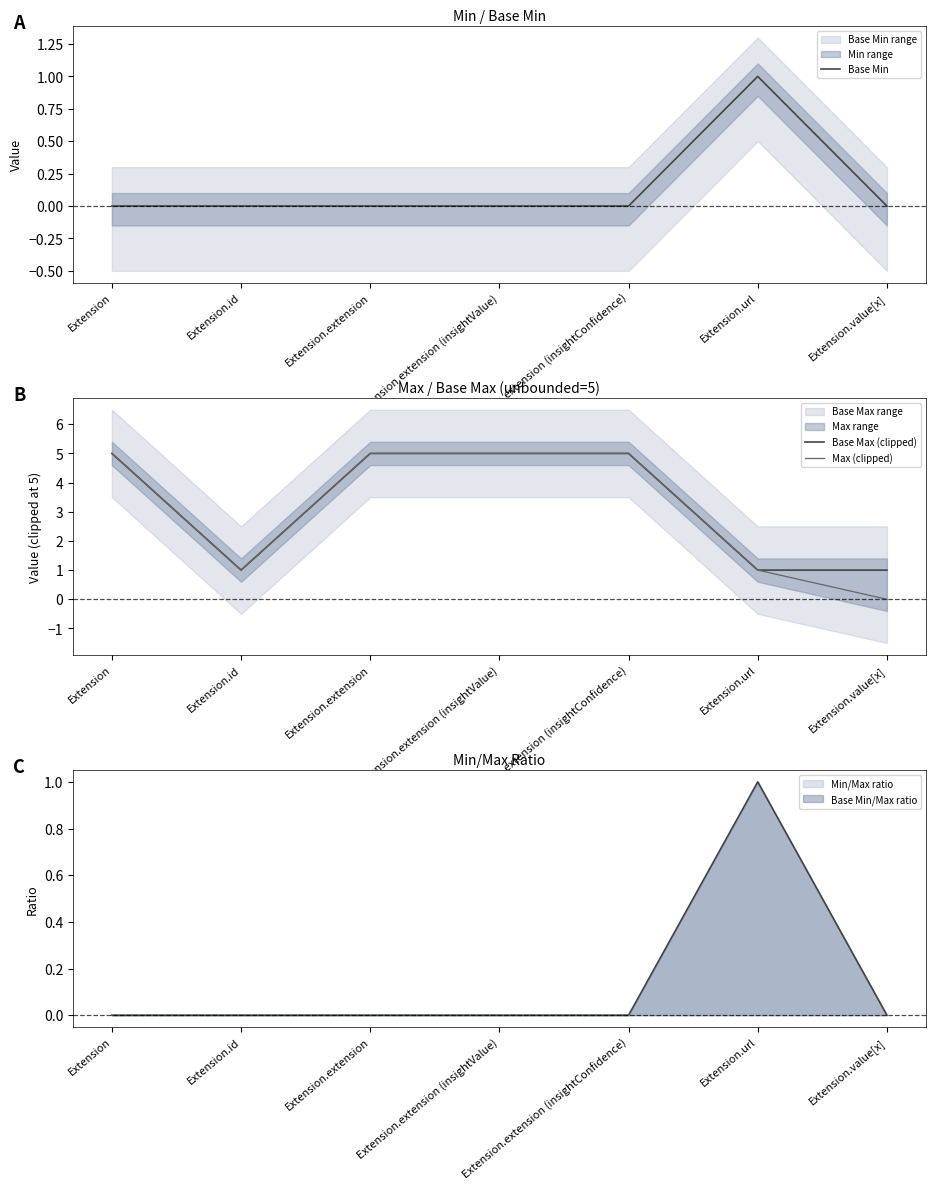

What is the sum of the Max (clipped) values at Extension.value[x] and Extension.extension?

5